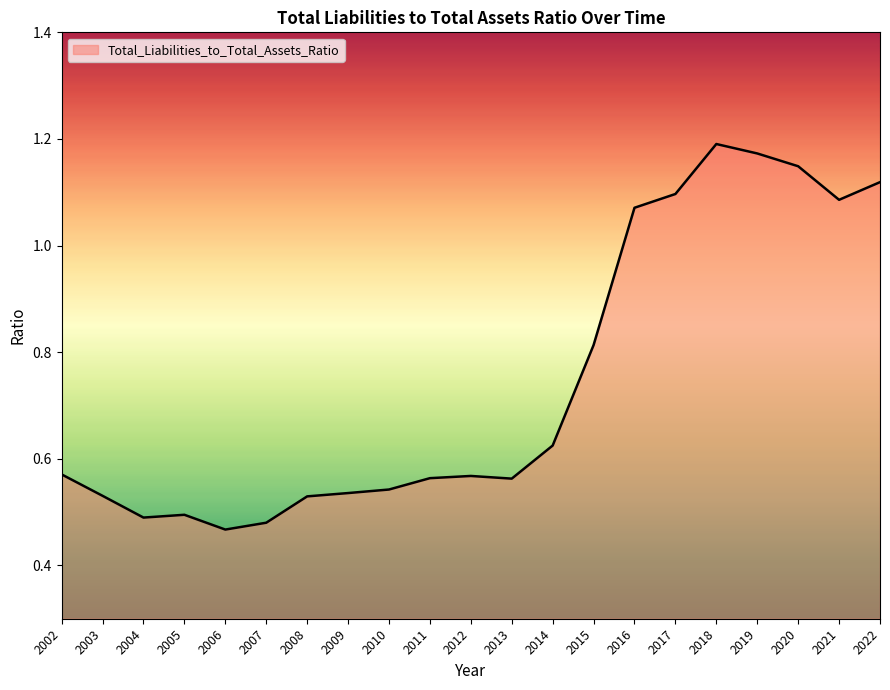

Does the chart display data point markers on the line(s)?

No